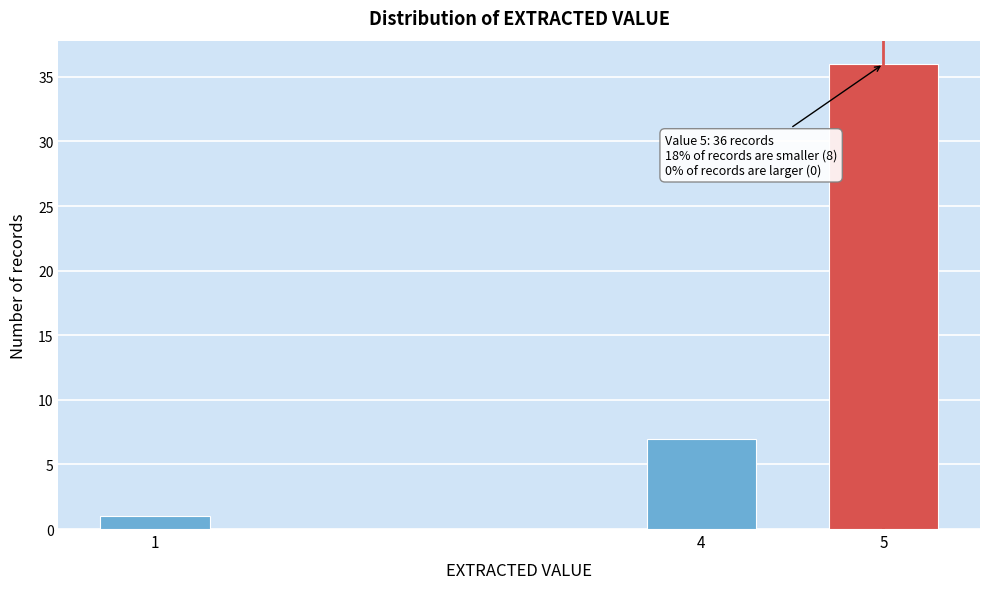

Reading left to right, extract all data points from this chart.

1=1	4=7	5=36